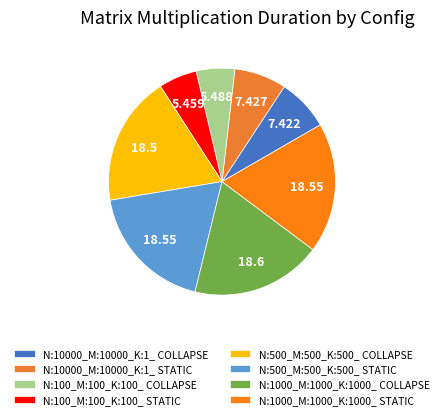

Is the sum of N:10000_M:10000_K:1_ STATIC and N:100_M:100_K:100_ STATIC greater than half?

No